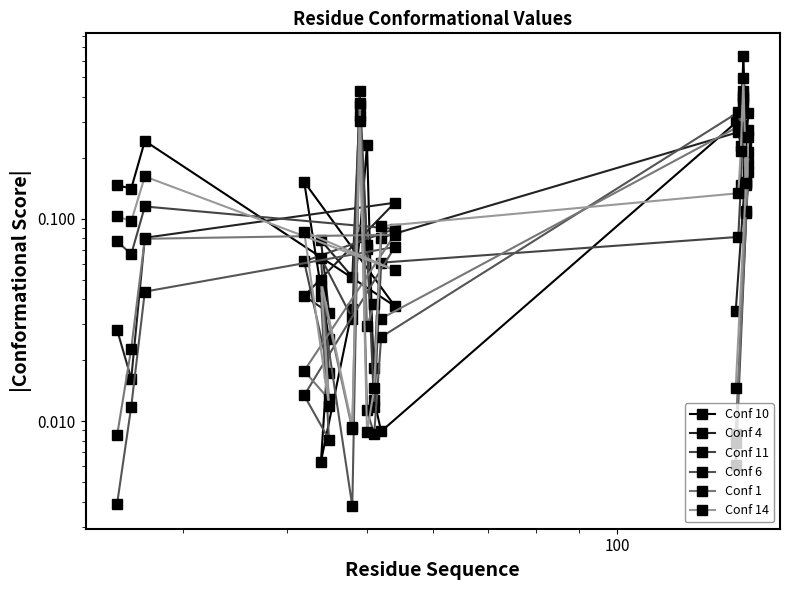

What is the value of the Conf 6 point at the 9th from the left?

0.3